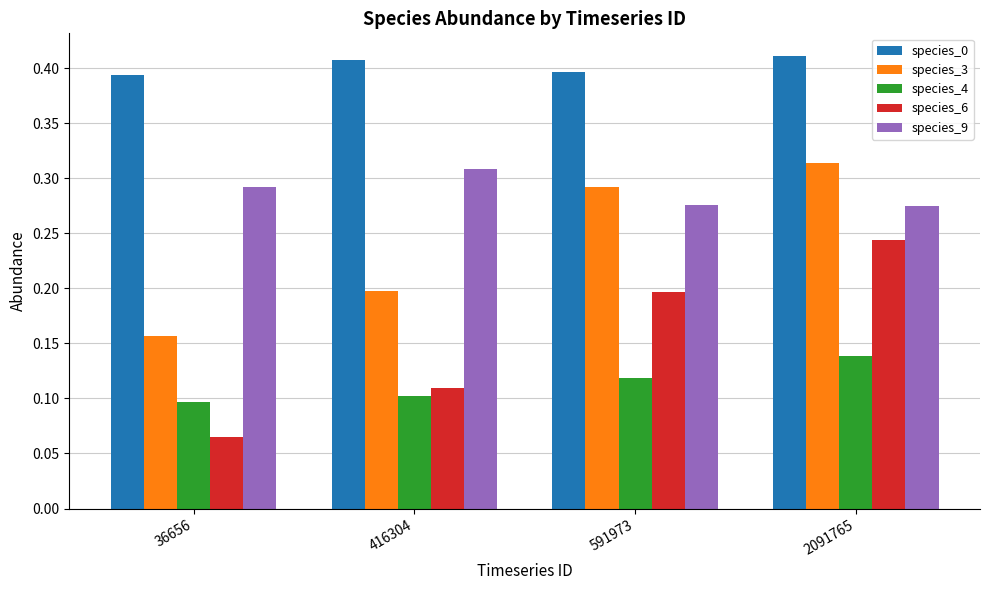

Where is species_3 nearest to the value 0?

36656